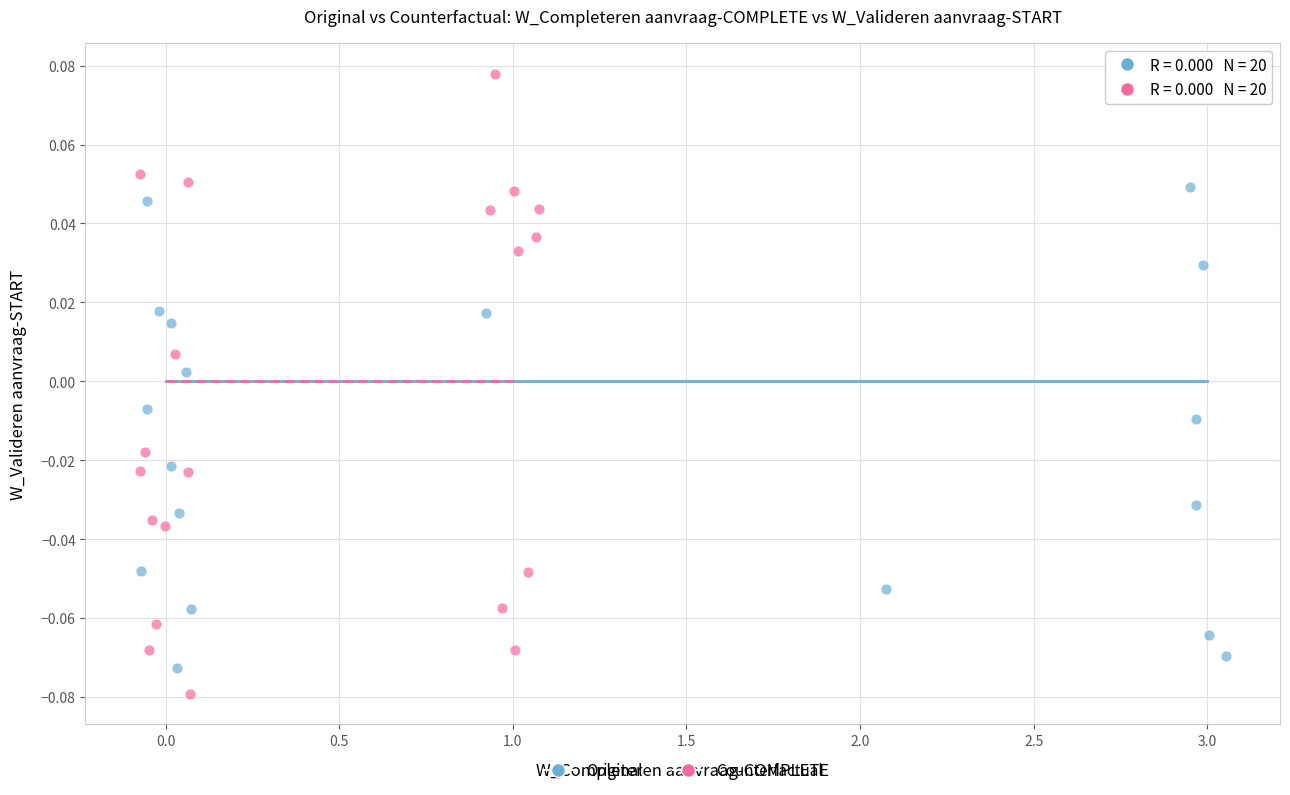

Which series reaches the maximum Y coordinate?

Counterfactual